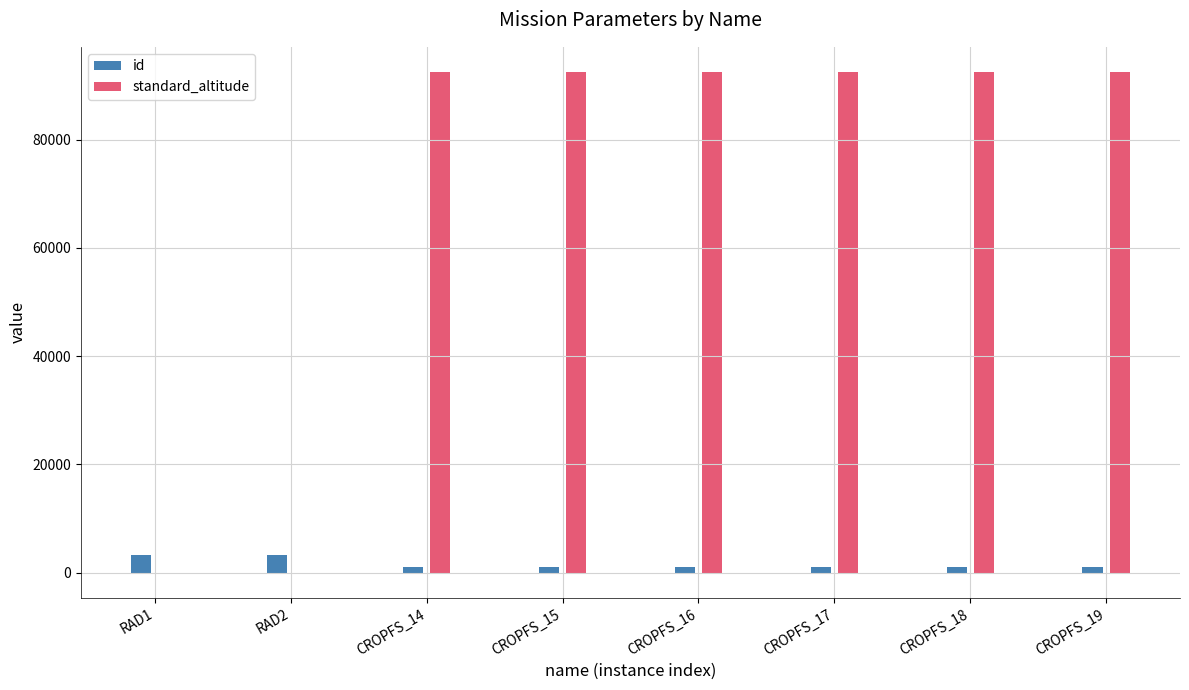

The value of standard_altitude at CROPFS_17 is 92500. True or false?

True